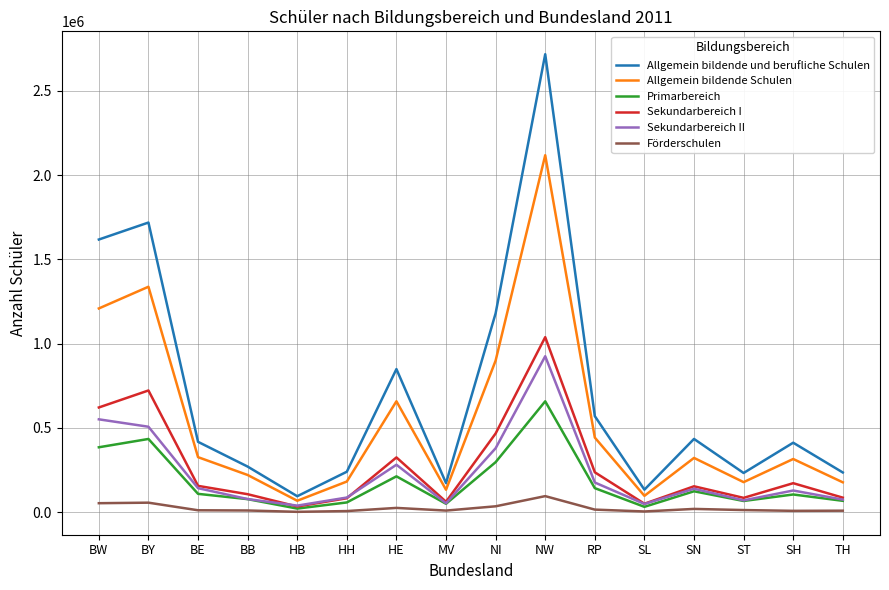

True or false: Förderschulen and Allgemein bildende Schulen intersect in this chart.

False